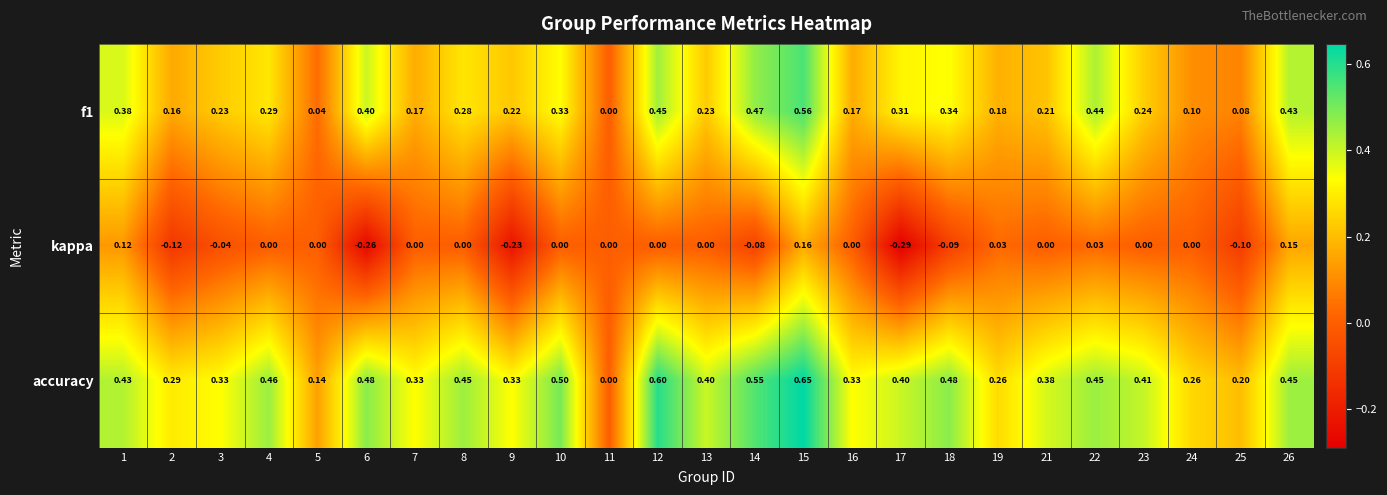

Which series changed the most between 11 and 17?

accuracy